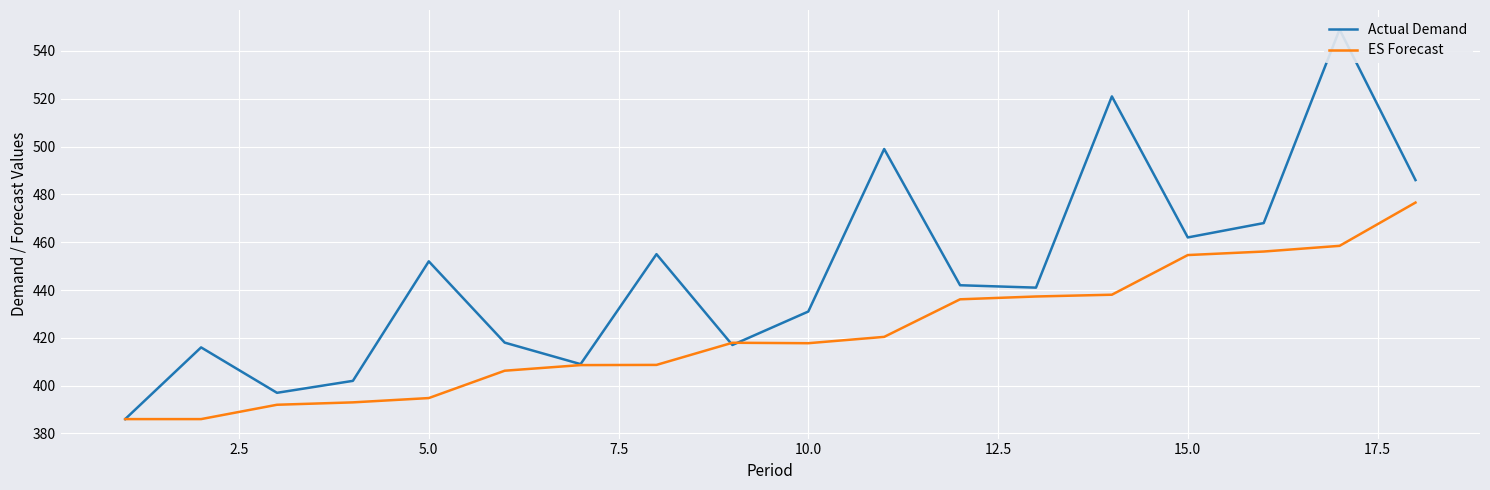

Rank the series by their average value, from lowest to highest.

ES Forecast, Actual Demand